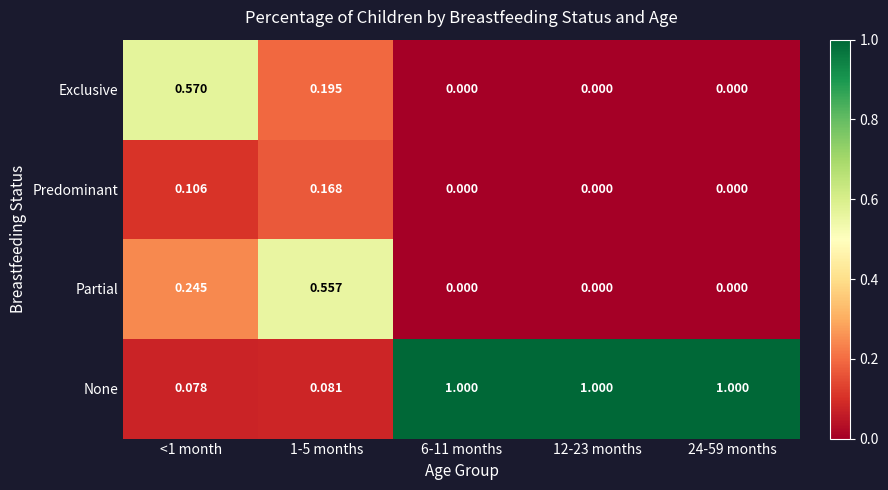

Is the value of Predominant at 12-23 months greater than the value of Exclusive at <1 month?

No